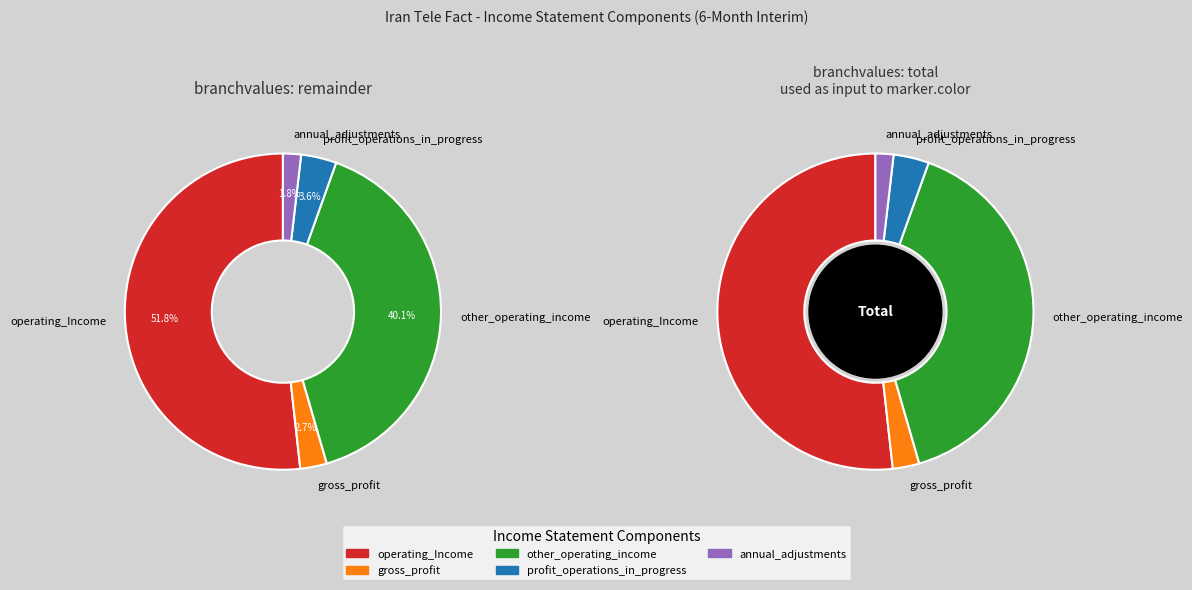

Is there any slice that represents more than half of the pie?

Yes